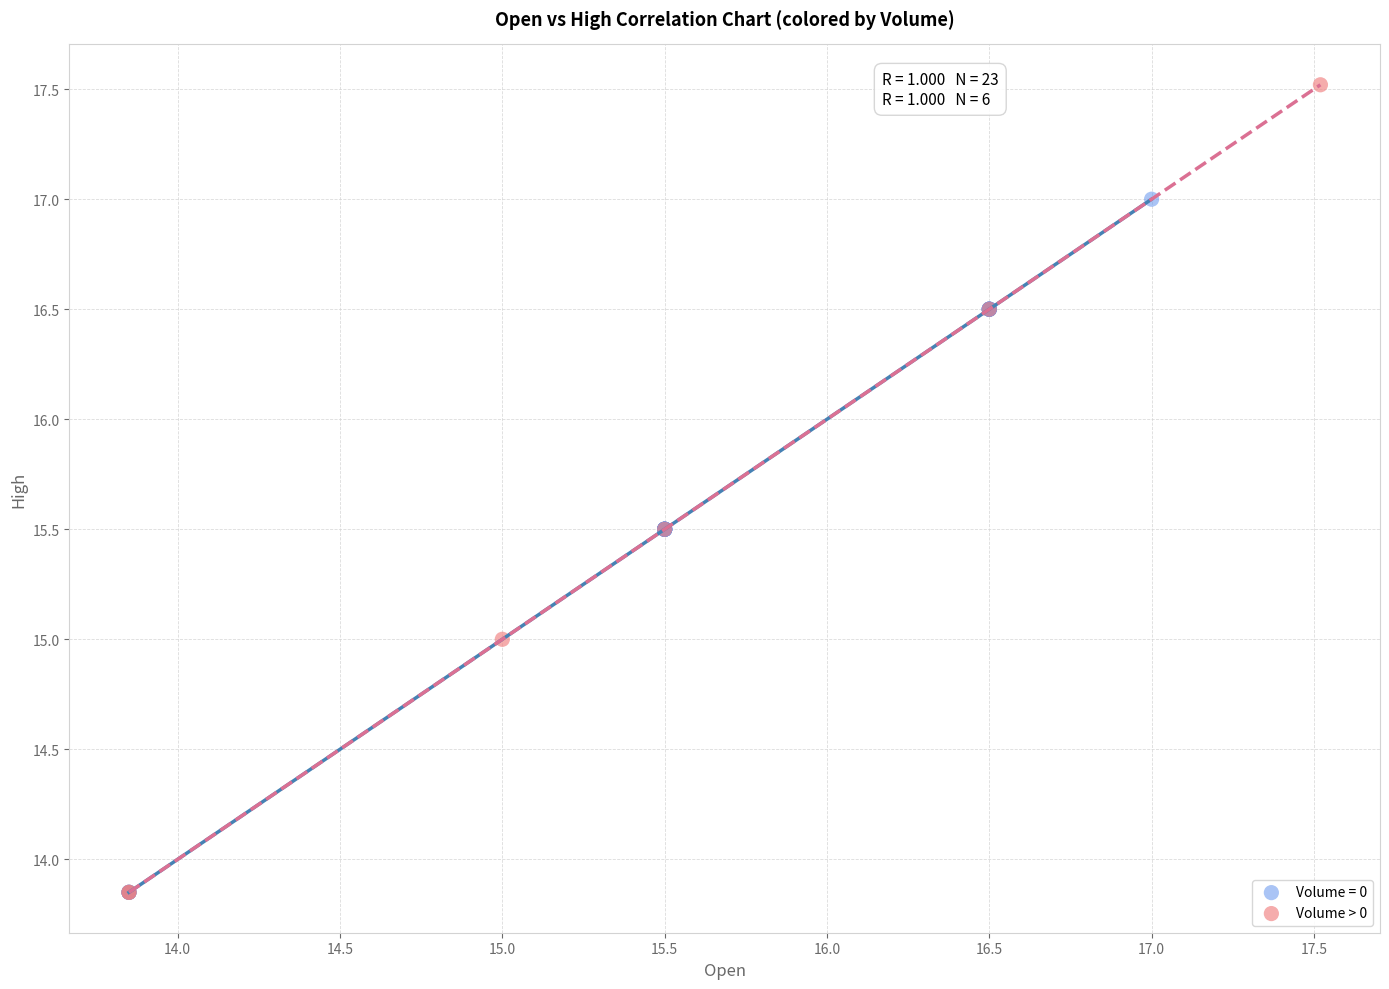

Which series has the widest spread of Y values?

Volume > 0